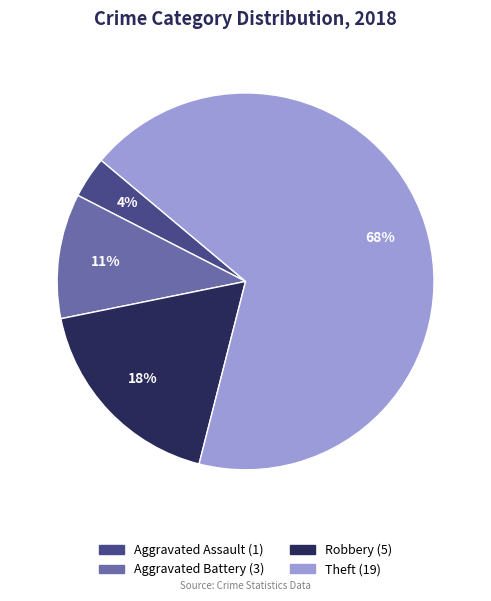

To the nearest percent, what is the average slice percentage?

25%